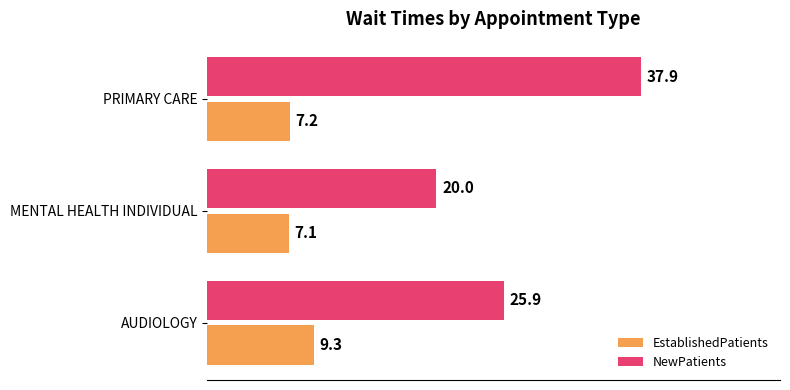

Which series changed the most between AUDIOLOGY and PRIMARY CARE?

NewPatients